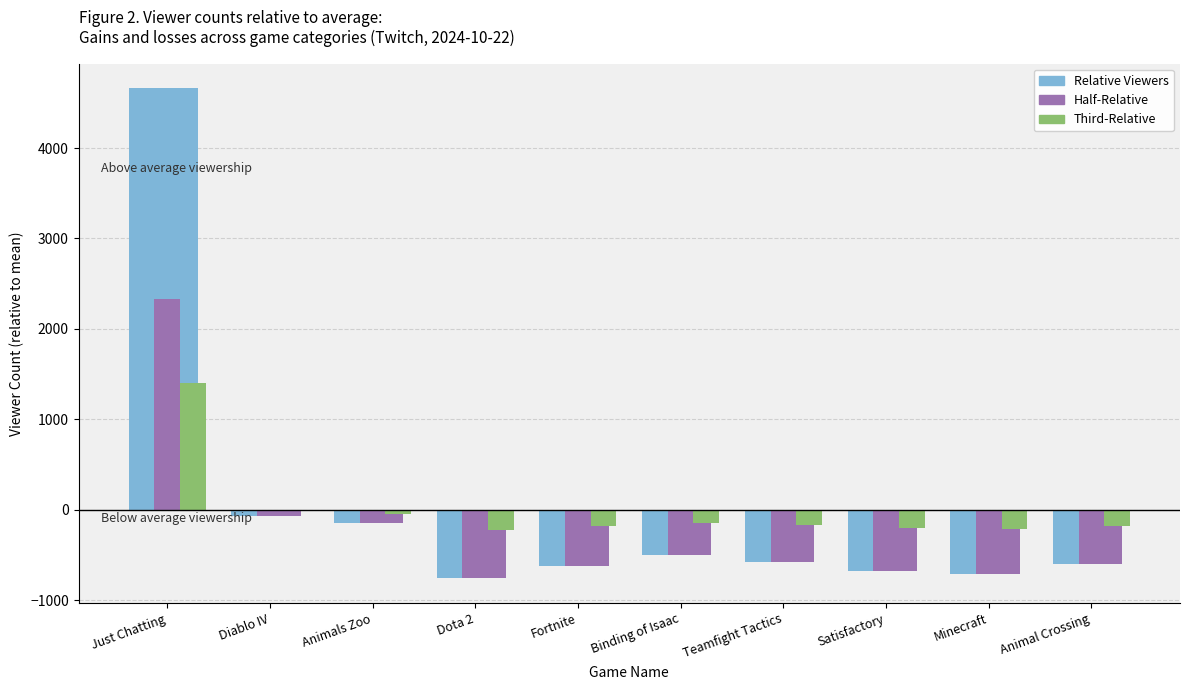

How many bars are there in each group?

4